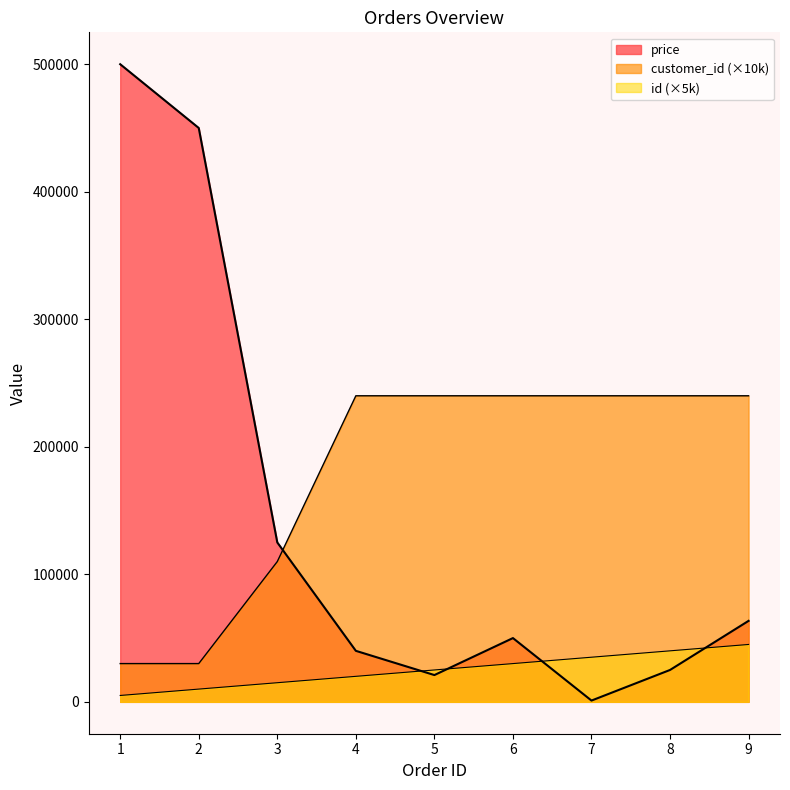

True or false: id and customer_id cross at least once.

False